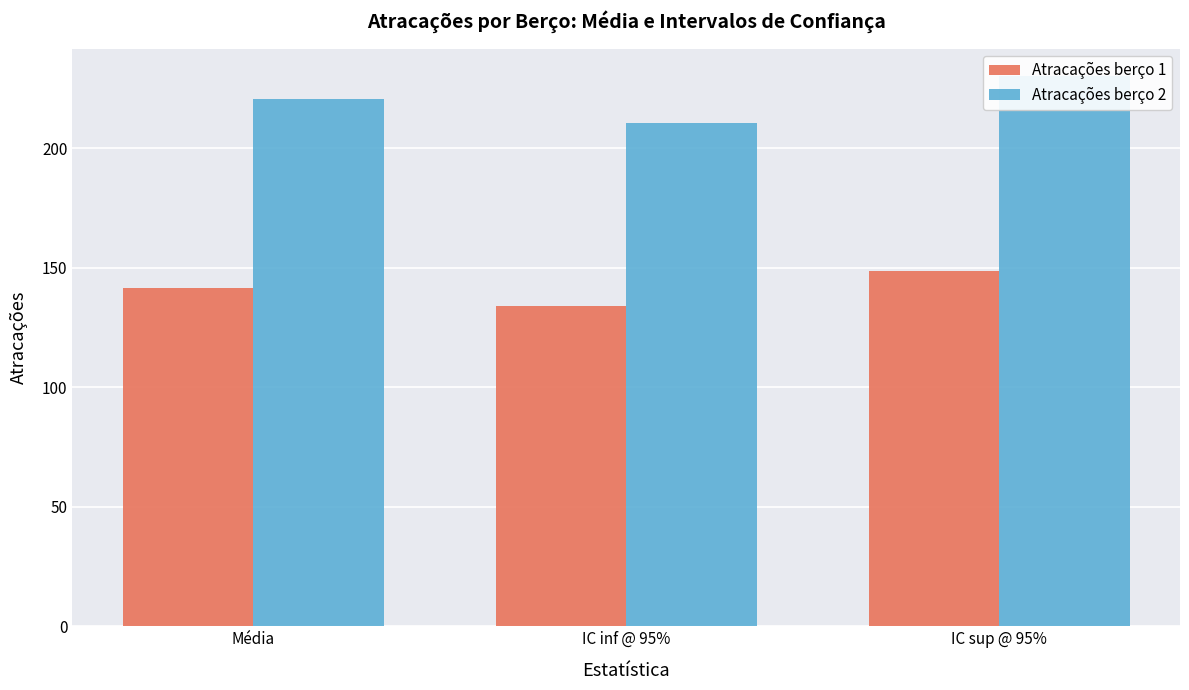

How many categories are shown in the chart?

3